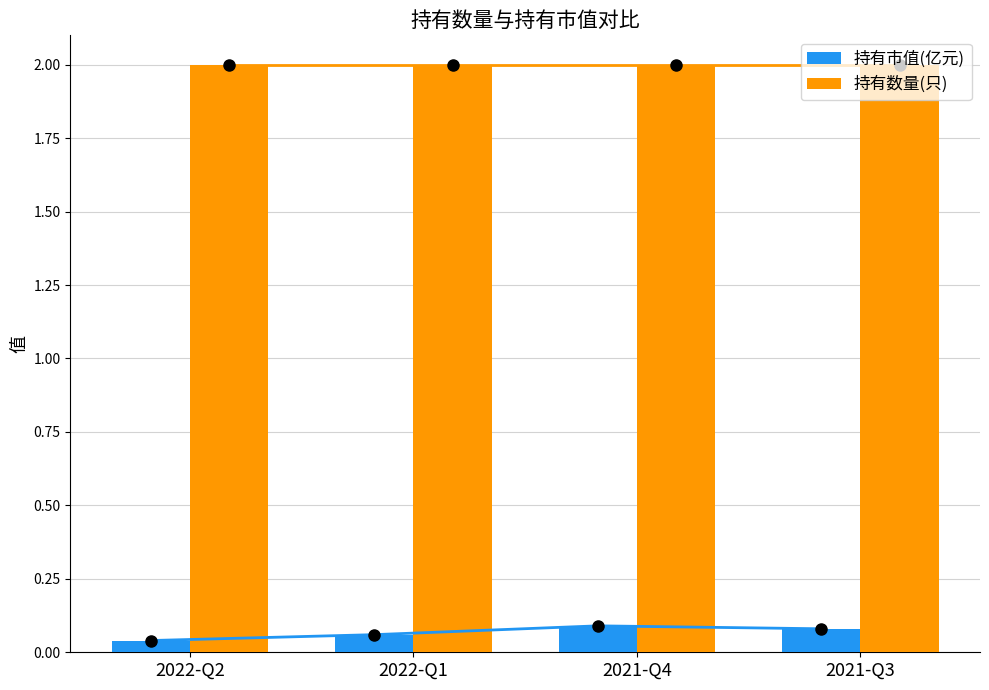

At 2021-Q3, list the series in order from largest to smallest.

持有数量(只), 持有市值(亿元)